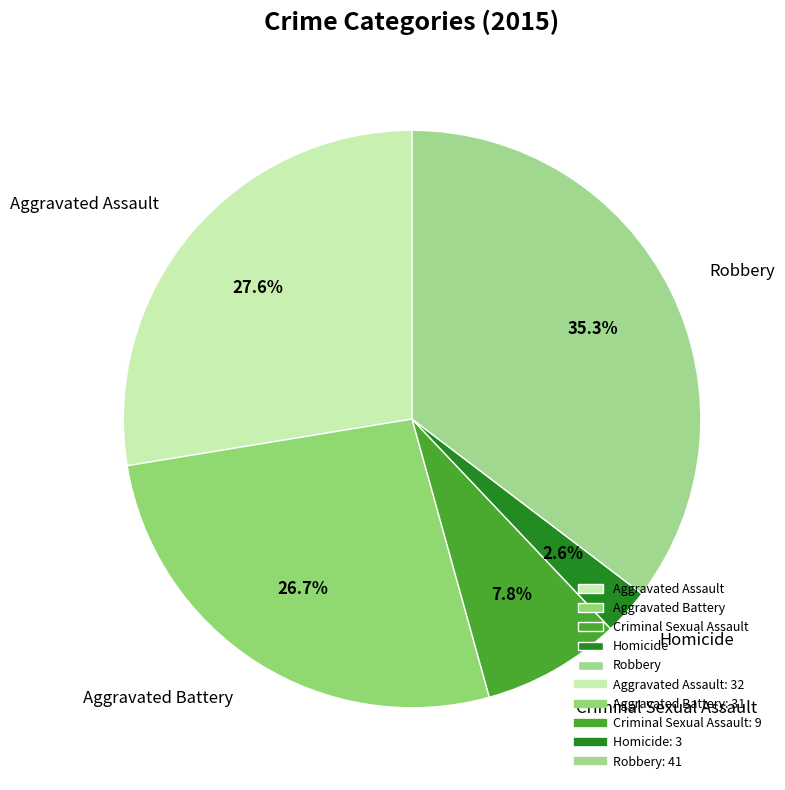

How many slices are in this pie chart?

5